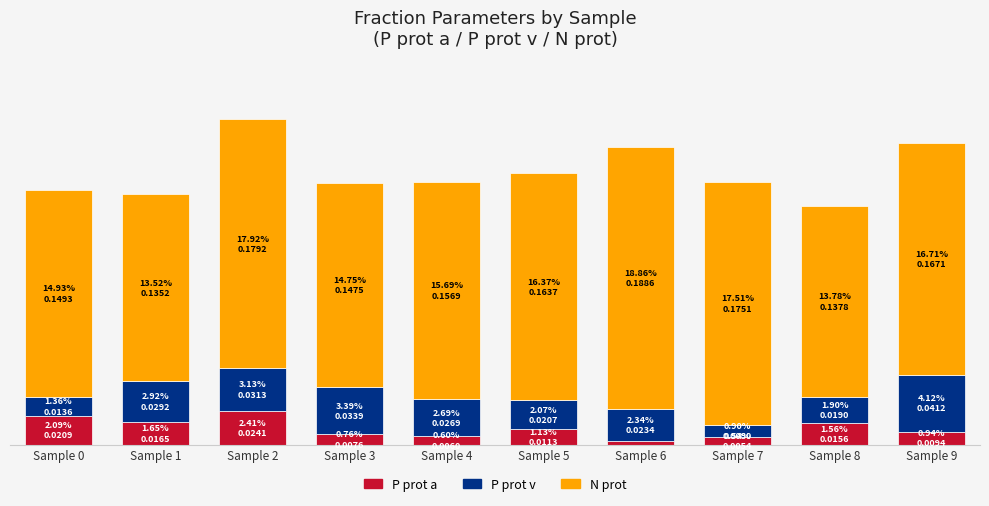

The value of P prot v at Sample 1 is 0.0. True or false?

True